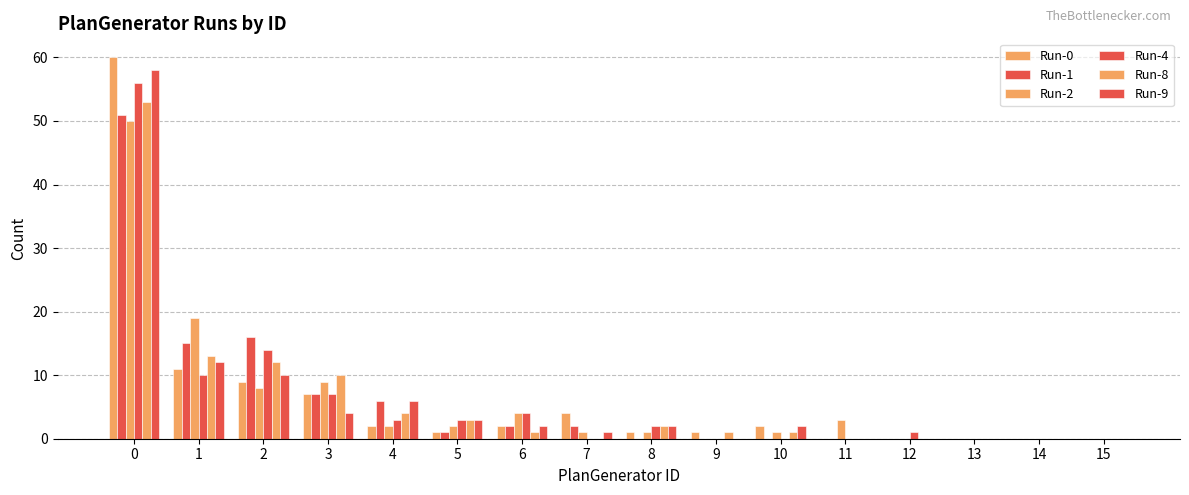

Which series has the widest spread of values?

Run-0